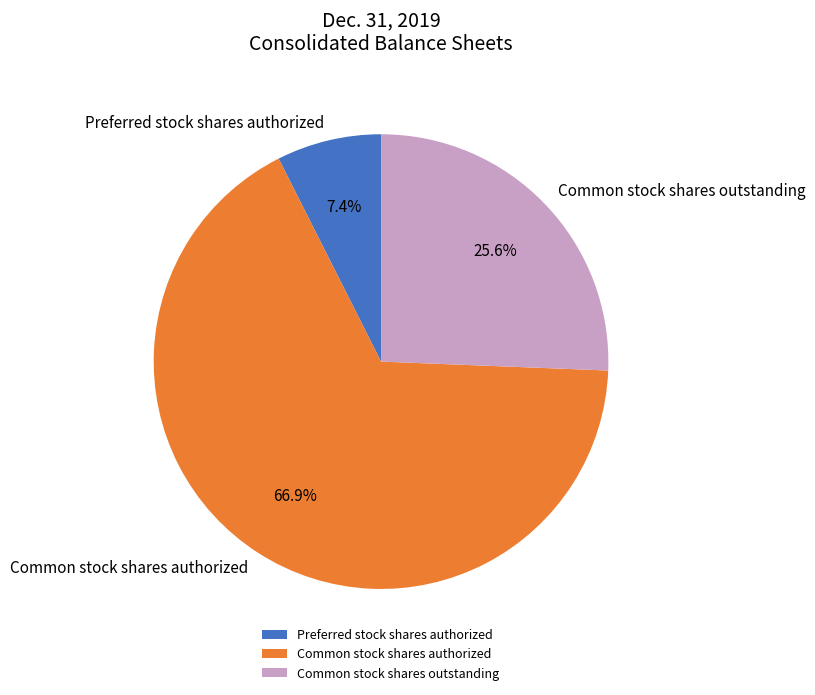

Which category has the biggest portion of the pie?

Common stock shares authorized